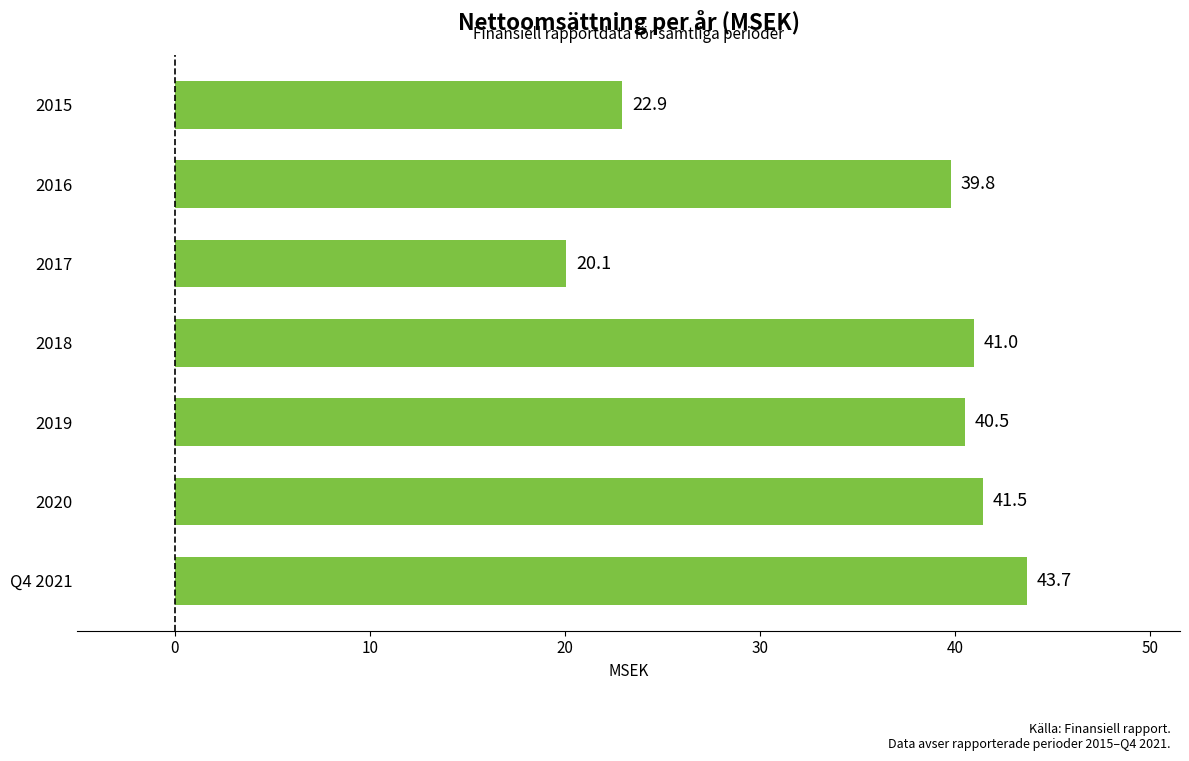

Is it true that the value at 2018 is 55.0?

False